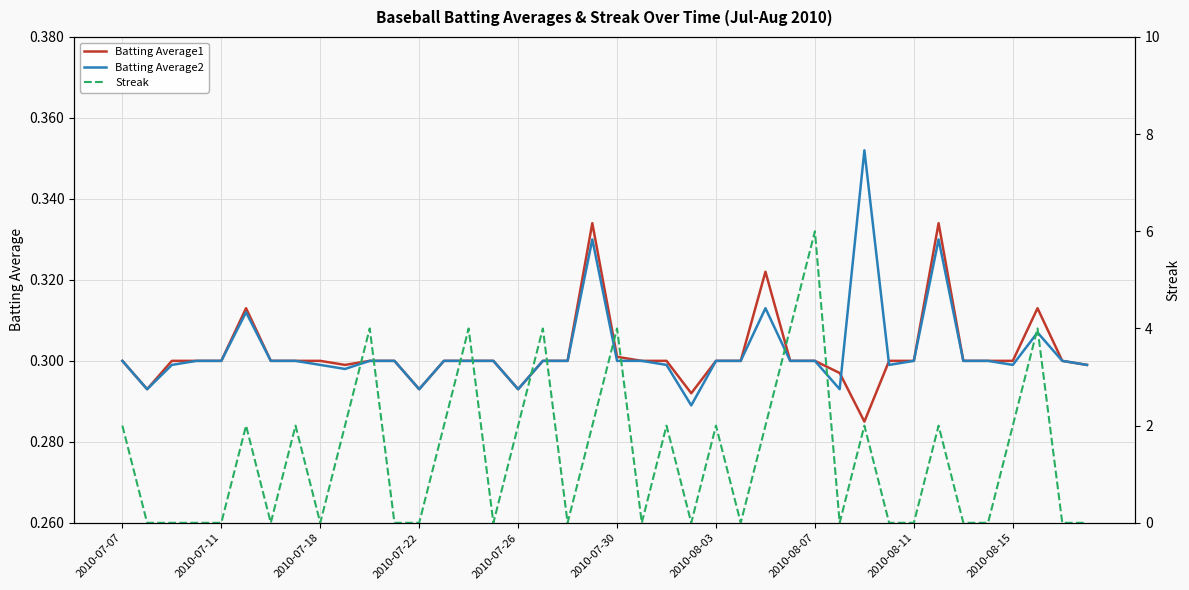

After their last crossing, which series has the higher values: Batting Average1 or Streak?

Batting Average1